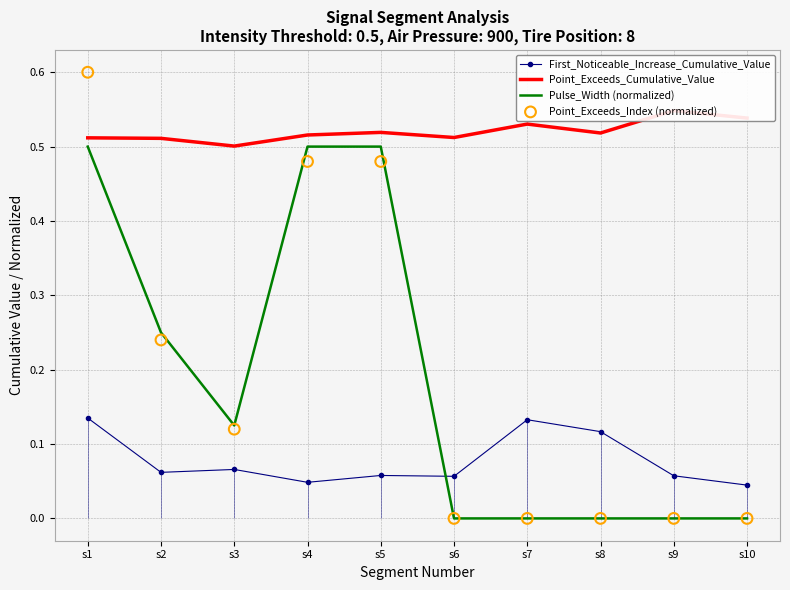

Which series has the largest total across all categories?

Point_Exceeds_Cumulative_Value